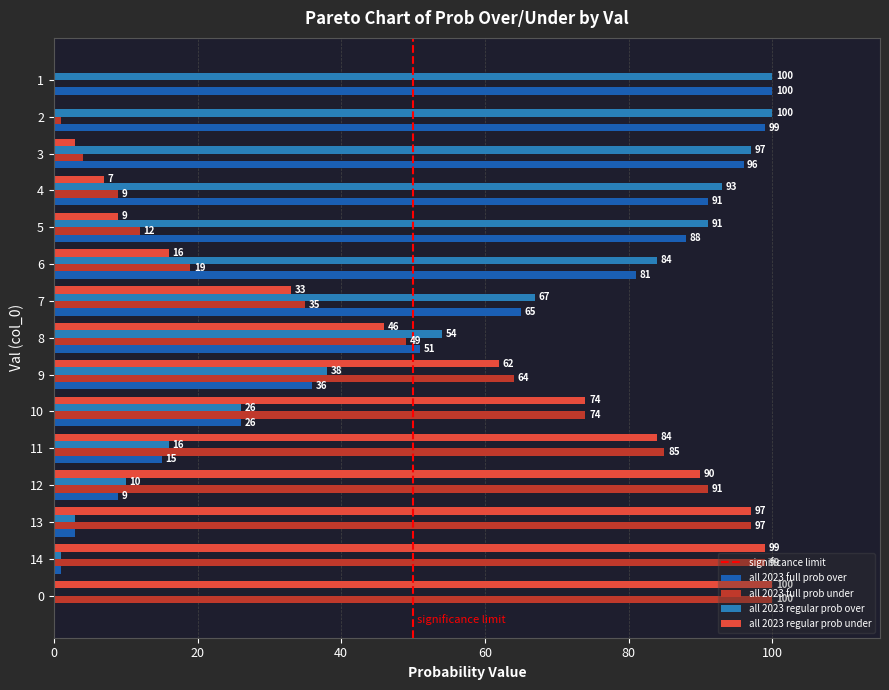

Which series has the largest range (max minus min)?

all 2023 full prob over